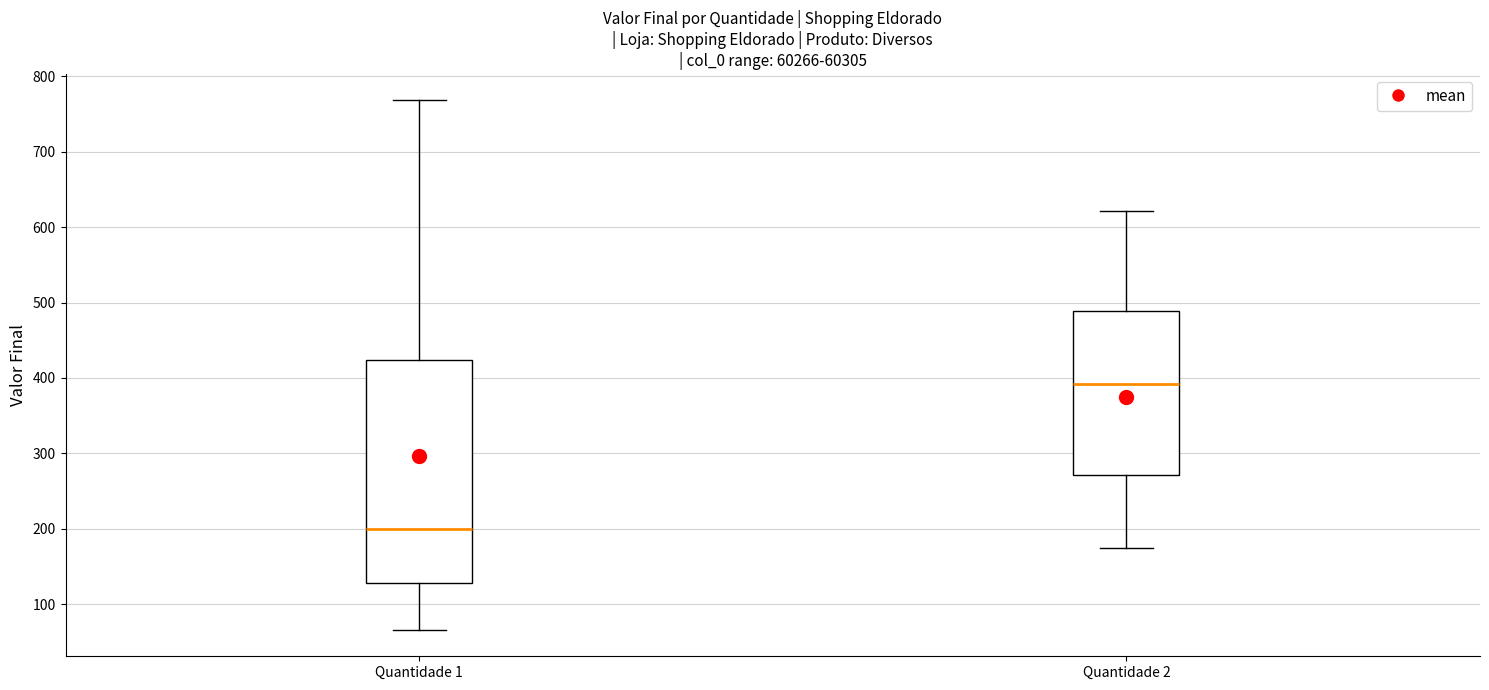

Where is the upper edge of the box for Quantidade 2 on the y-axis? The values are not printed on the chart, so give them approximately, as read against the axis.

490